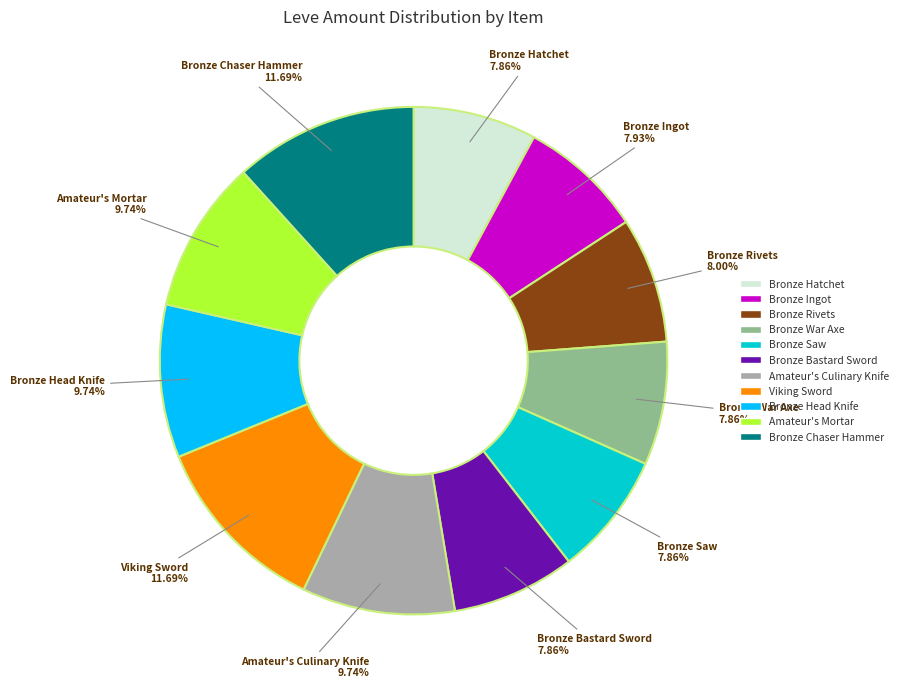

Combined, do Bronze War Axe and Bronze Bastard Sword account for over 50%?

No